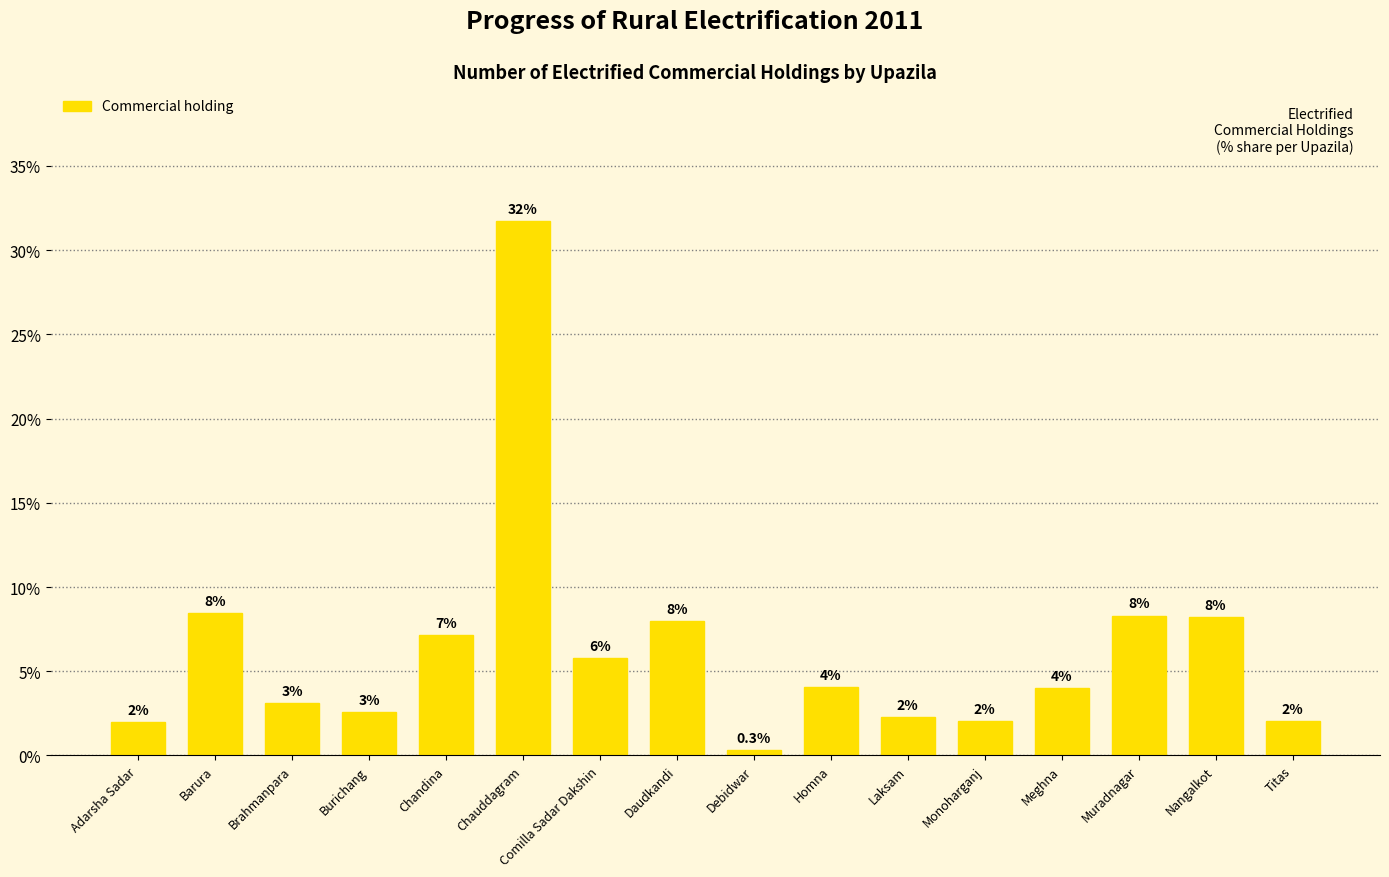

The value at Chauddagram is 47.1. True or false?

False